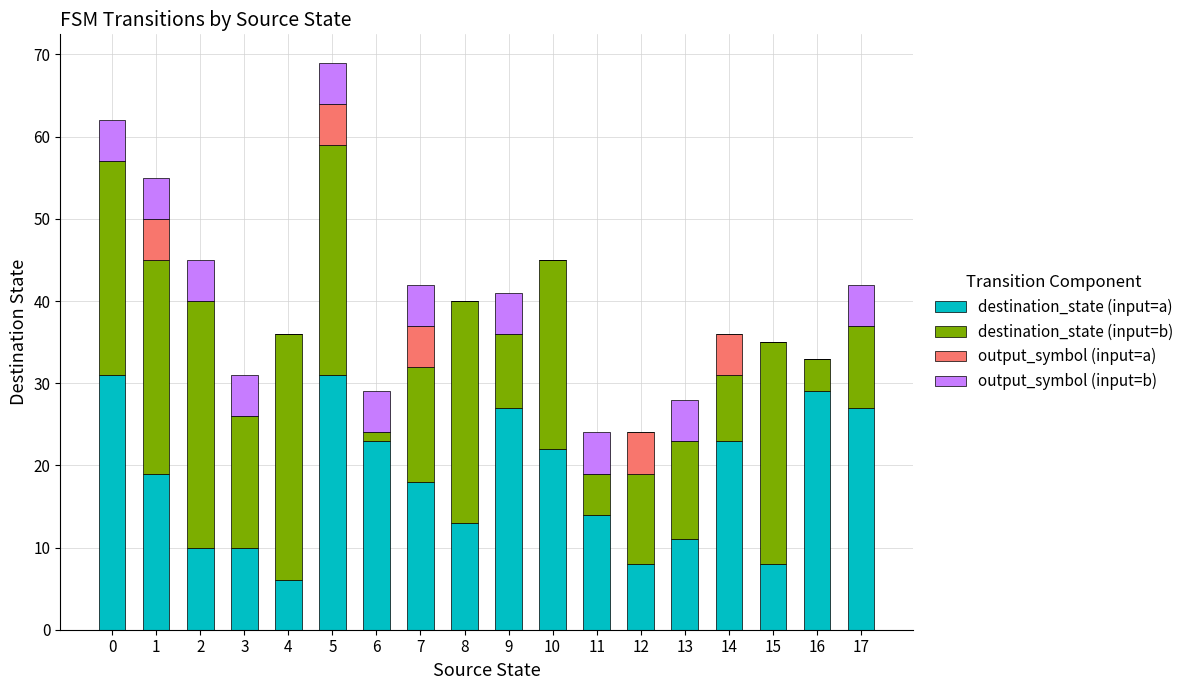

True or false: destination_state (input=a) has a value of 5 at 15.

False